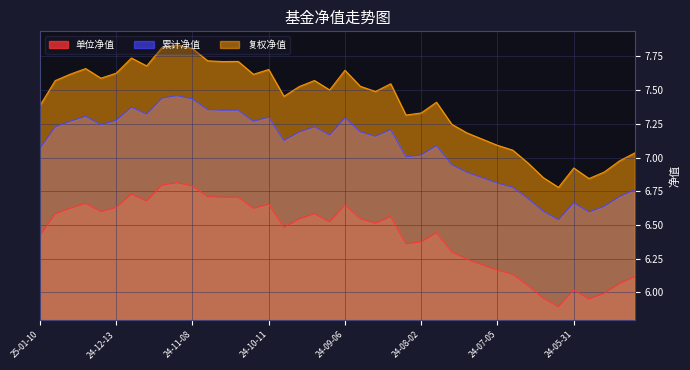

Rank the series by their average value, from lowest to highest.

单位净值, 累计净值, 复权净值